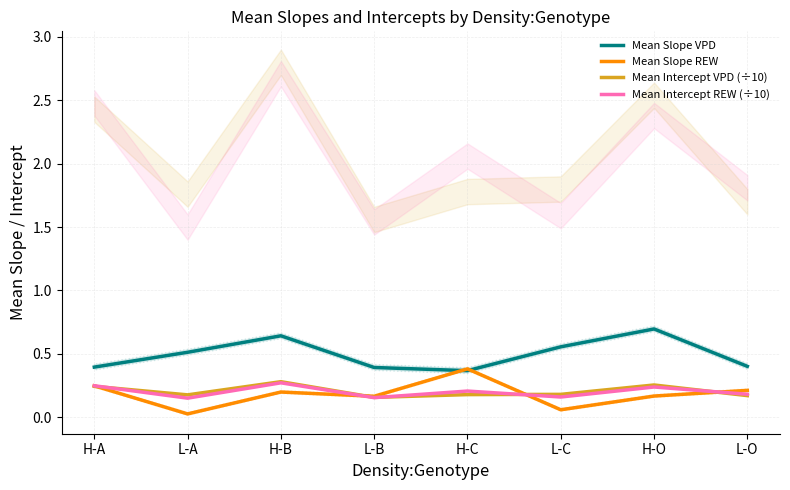

Reading left to right, transcribe all the data shown in this chart.

Mean Slope VPD: H-A=0.4	L-A=0.5	H-B=0.6	L-B=0.4	H-C=0.4	L-C=0.6	H-O=0.7	L-O=0.4
Mean Slope REW: H-A=0.2	L-A=0.0	H-B=0.2	L-B=0.2	H-C=0.4	L-C=0.1	H-O=0.2	L-O=0.2
Mean Intercept VPD (÷10): H-A=0.2	L-A=0.2	H-B=0.3	L-B=0.2	H-C=0.2	L-C=0.2	H-O=0.3	L-O=0.2
Mean Intercept REW (÷10): H-A=0.2	L-A=0.1	H-B=0.3	L-B=0.2	H-C=0.2	L-C=0.2	H-O=0.2	L-O=0.2